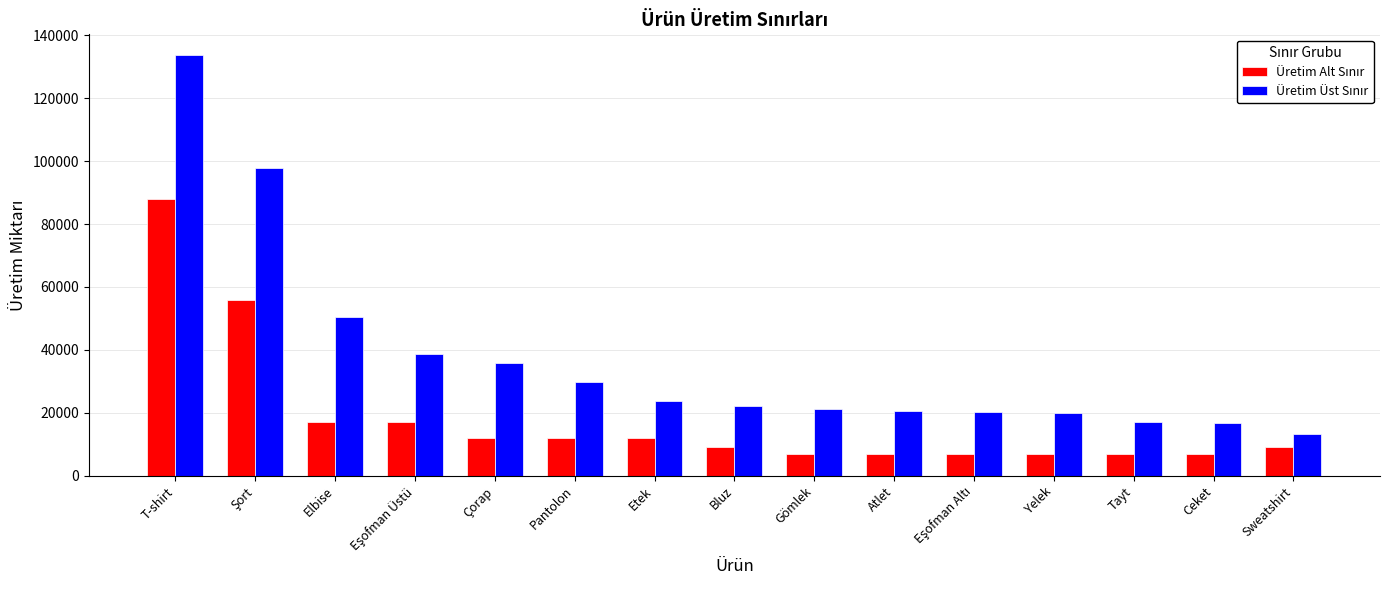

At which category is the sum across all series the highest?

T-shirt